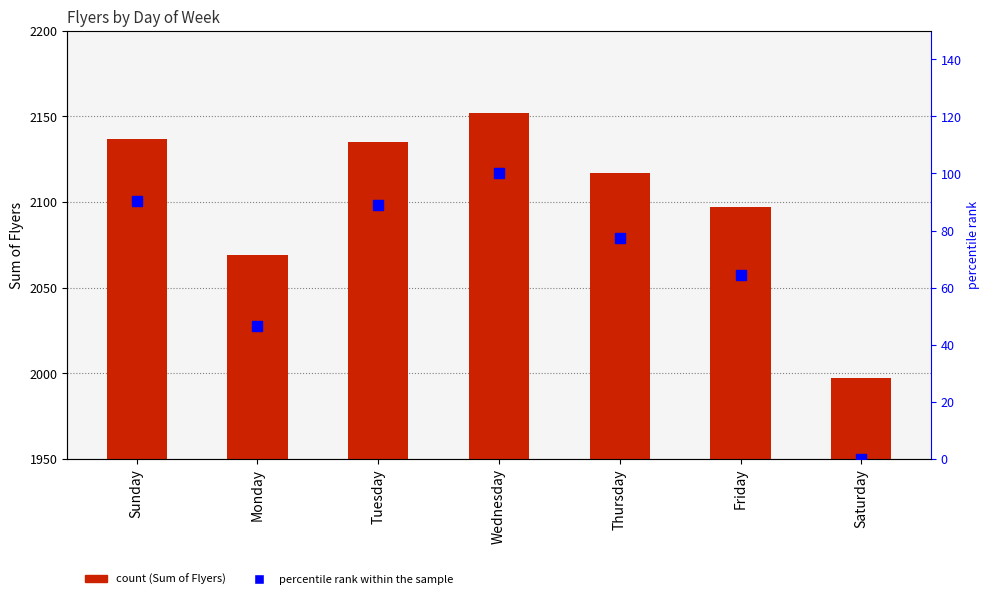

True or false: percentile rank within sample has a value of 133.7 at Thursday.

False